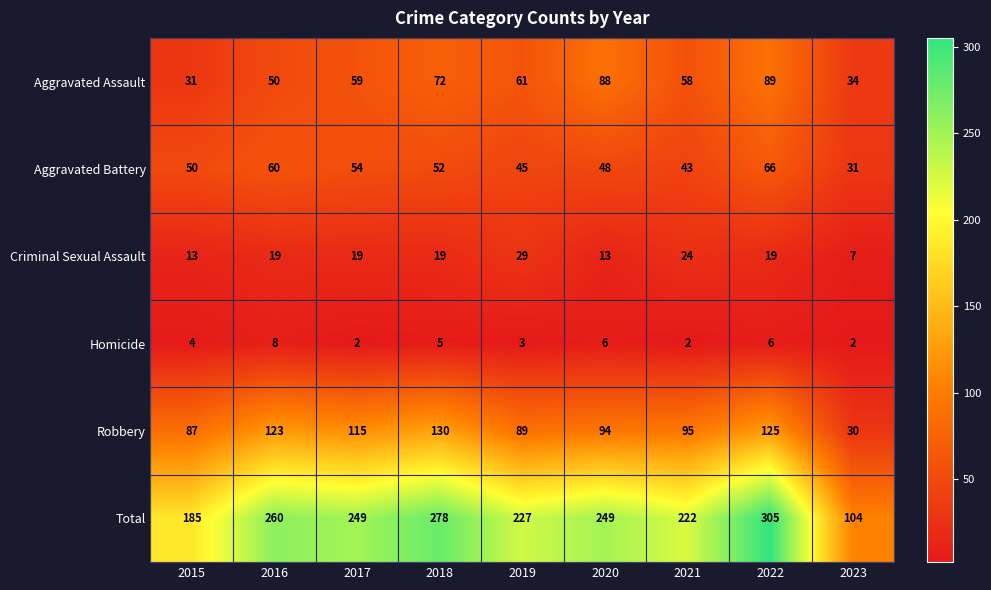

Read the Criminal Sexual Assault value at 2018.

19